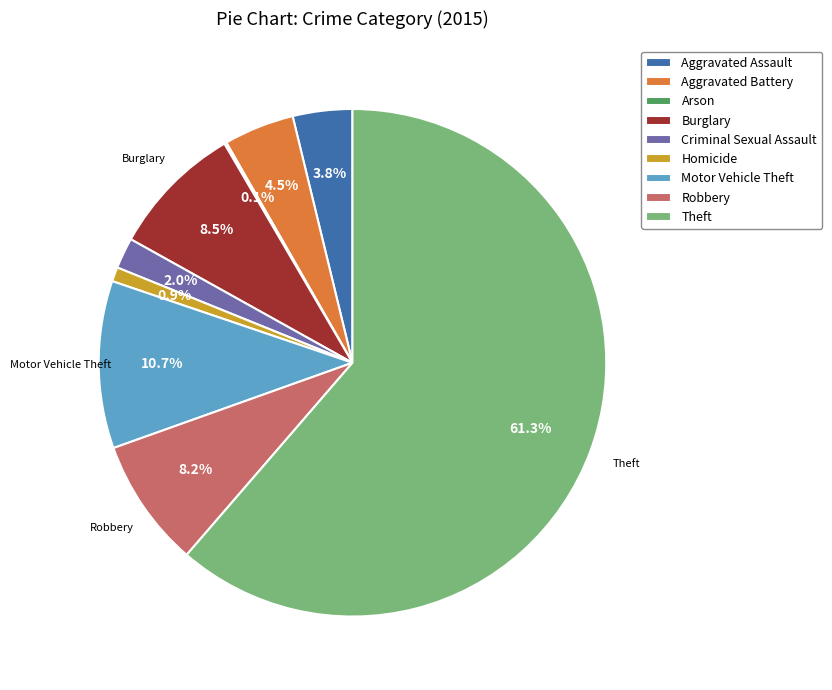

Which category has the biggest portion of the pie?

Theft